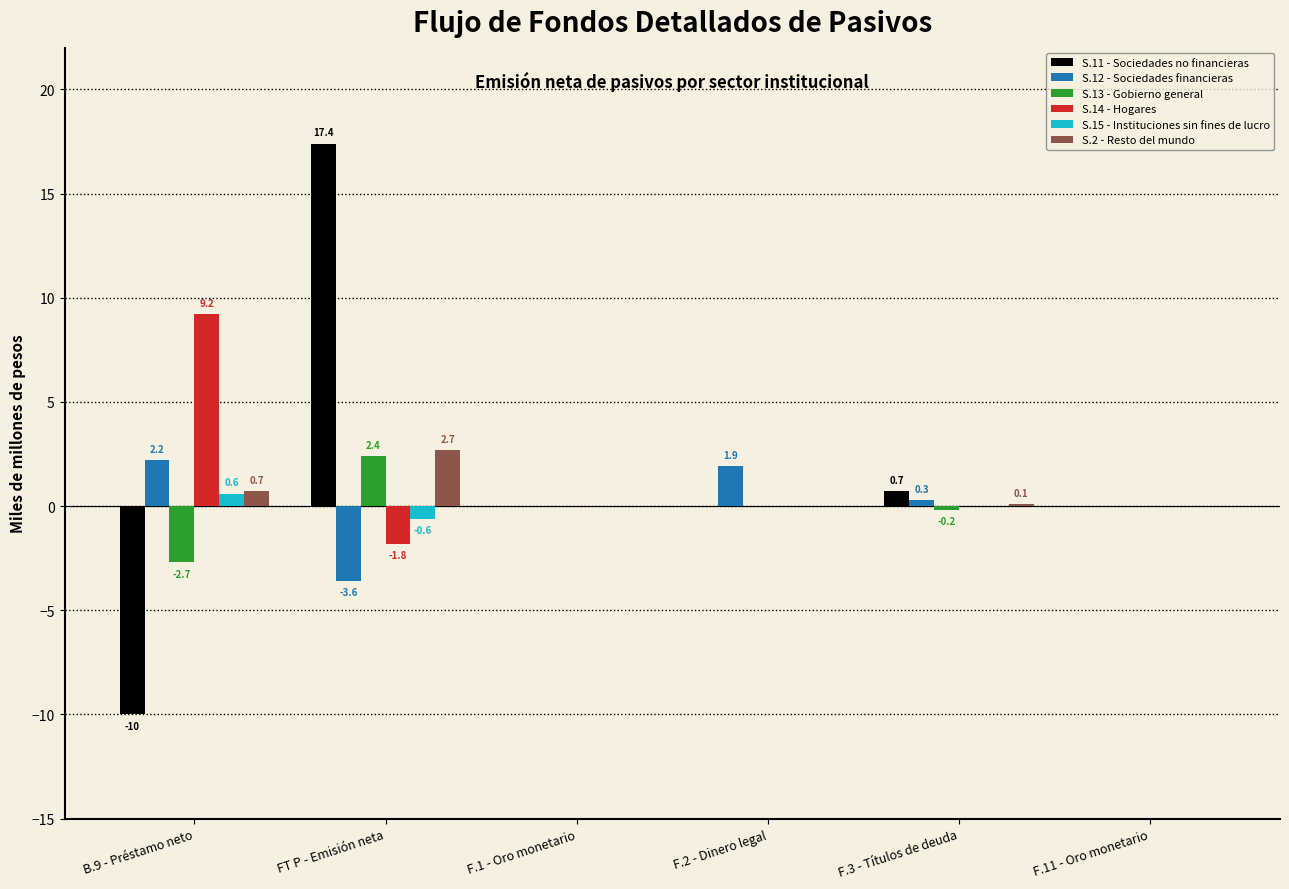

True or false: S.14 - Hogares has a value of -1.8 at FT P - Emisión neta.

True